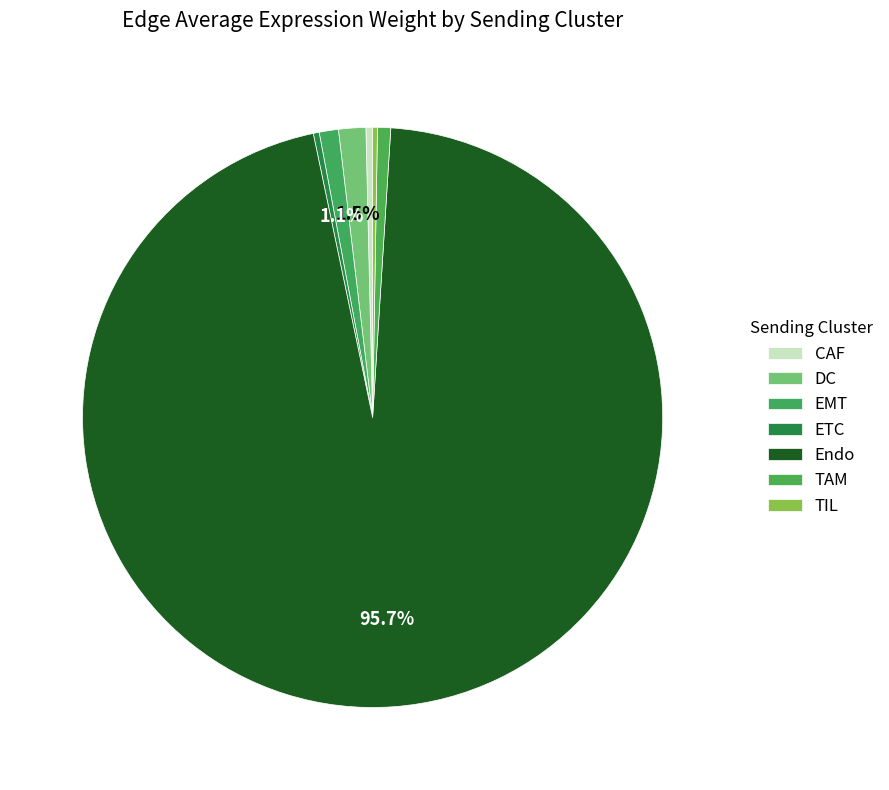

Rank the categories by value from lowest to highest.

TIL, ETC, CAF, TAM, EMT, DC, Endo